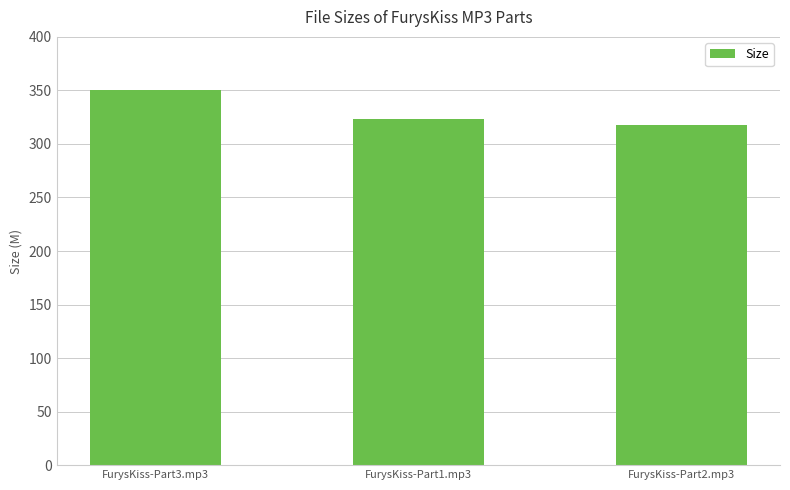

Is it true that the value at FurysKiss-Part3.mp3 is 350.3?

True